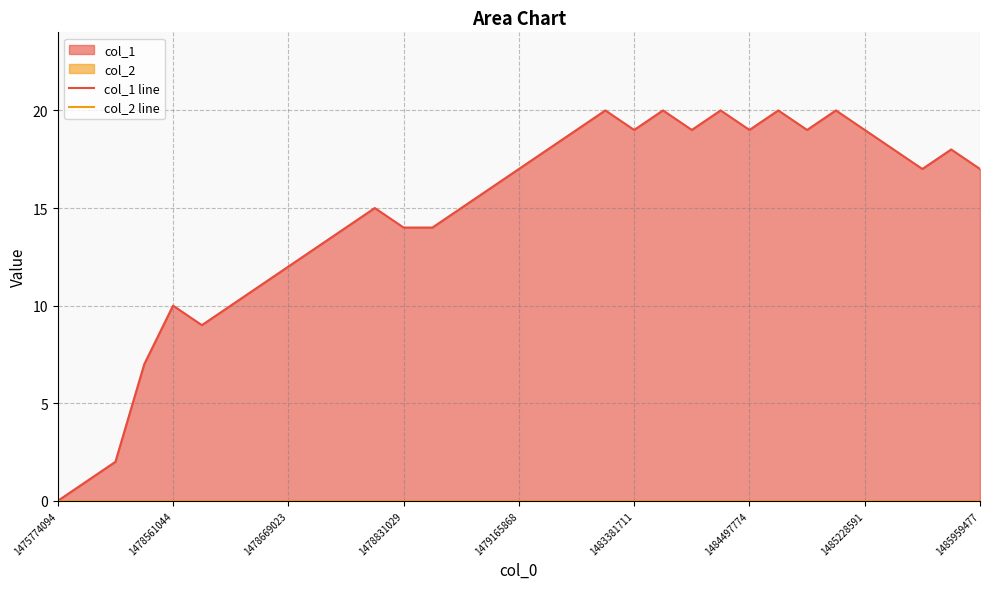

The value of col_2 line at 1478561044 is 0. True or false?

True